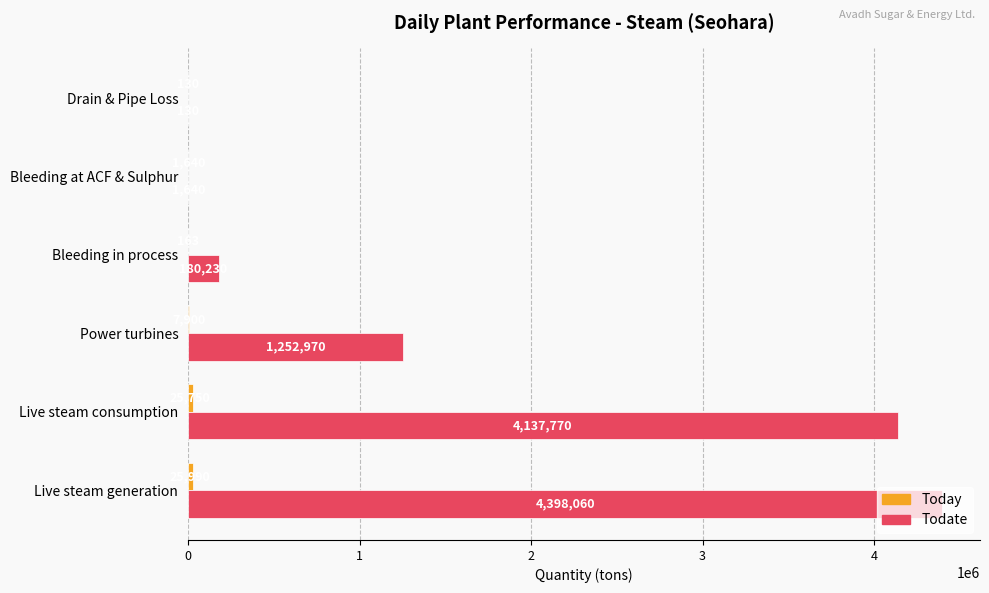

The value of Todate at Live steam generation is 4398060. True or false?

True